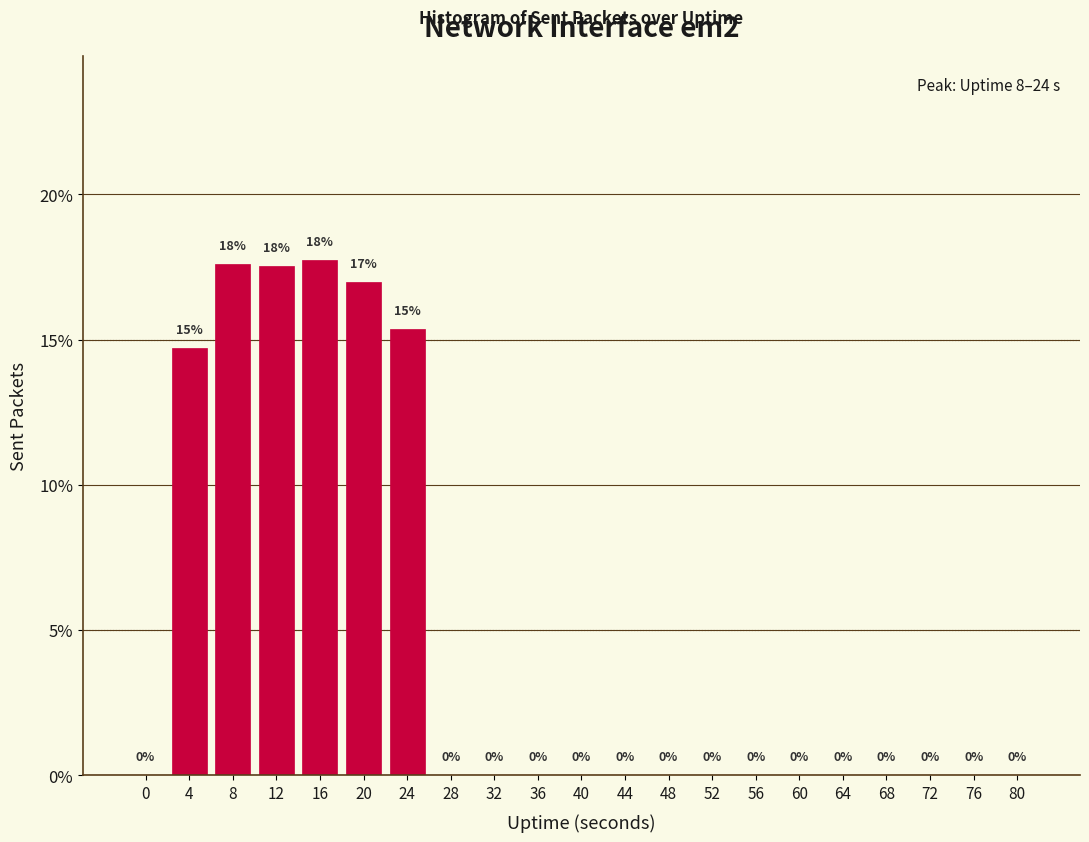

At which label is the value closest to 8?

4